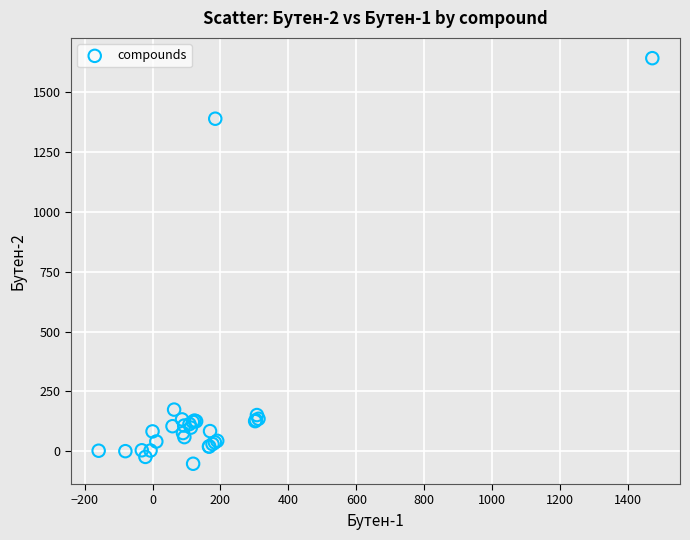

What Y value in the scatter plot is closest to 794?

1389.3